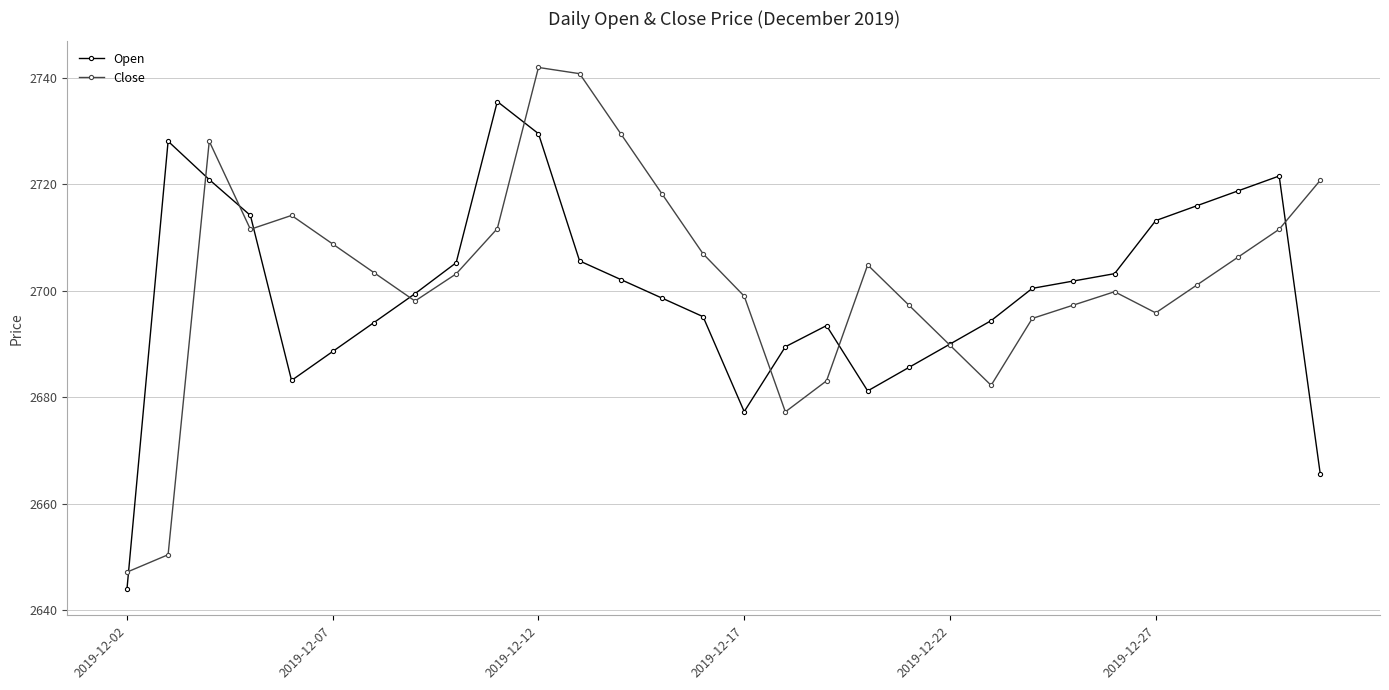

What are all the series names shown in the legend?

Open, Close